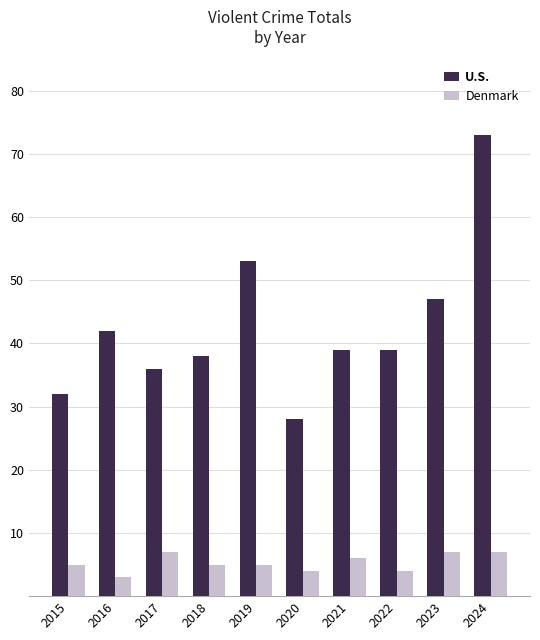

What is the smallest value displayed?

3